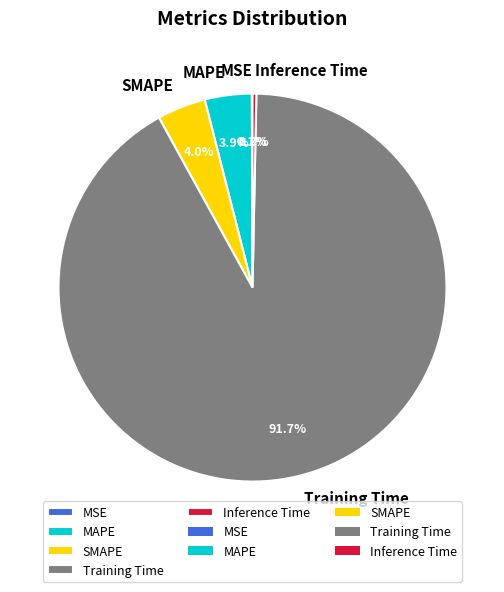

To the nearest percent, what is the difference between the largest and smallest slice percentages?

92%